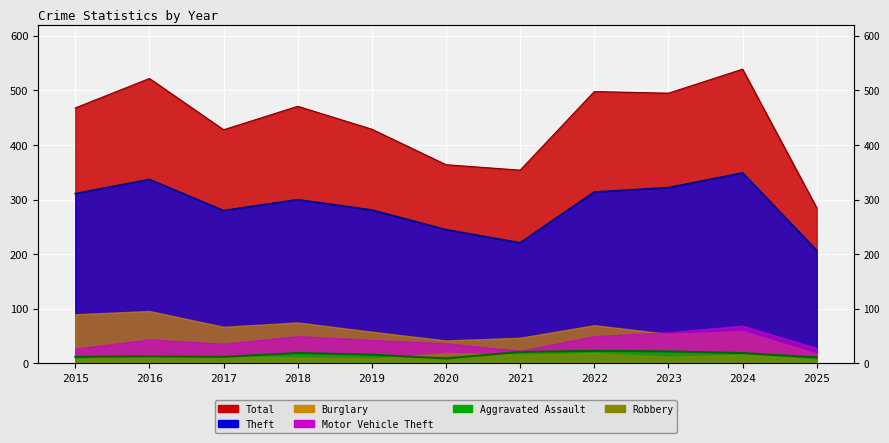

How many data points does each series have?

11